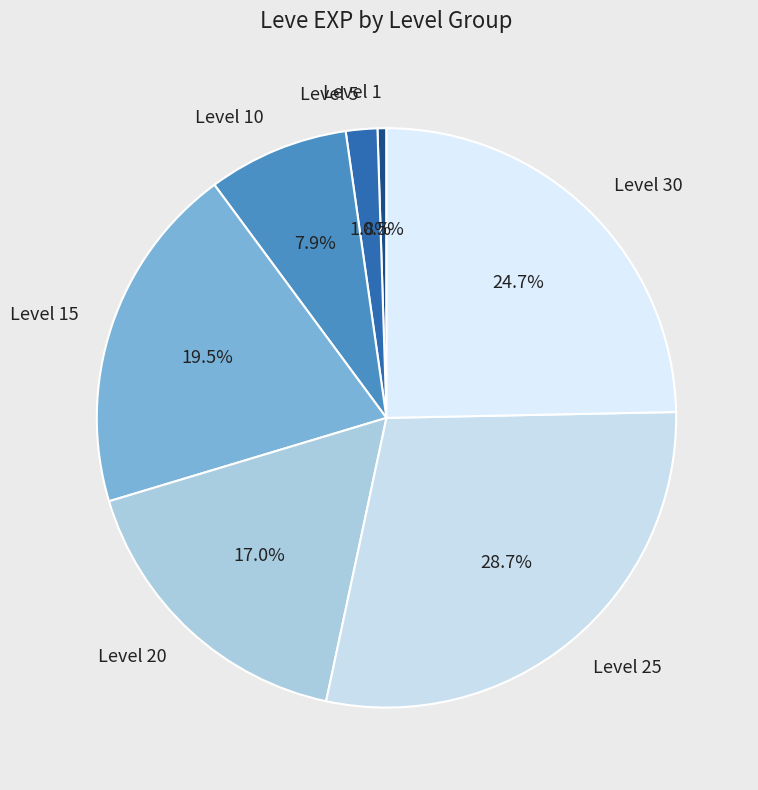

Which slice is the smallest?

Level 1